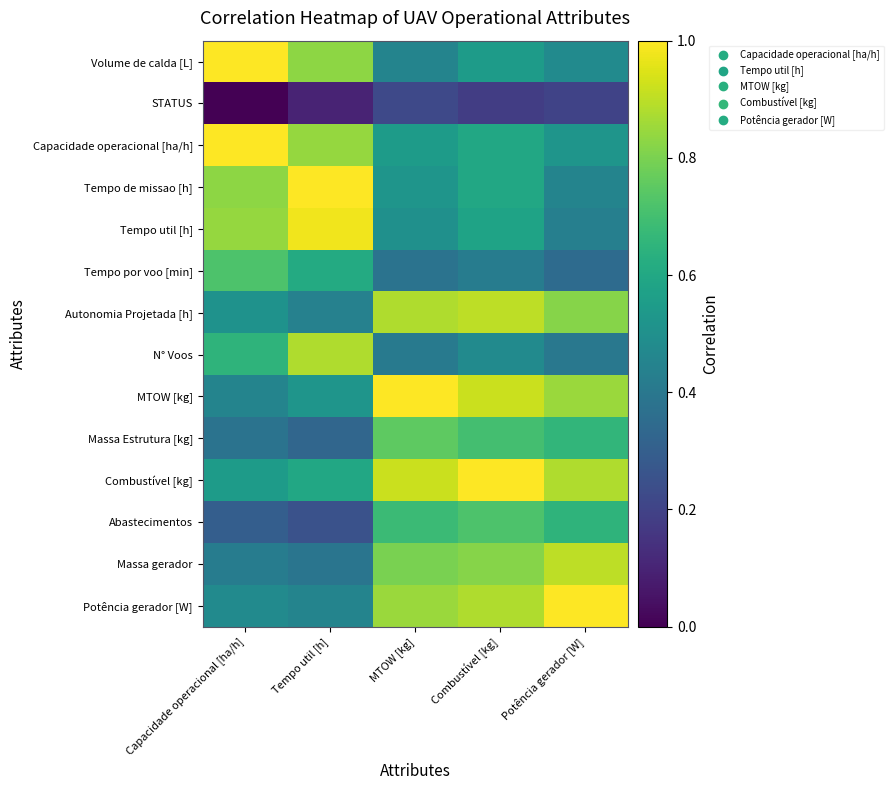

Reading left to right, what are all the values shown in this chart?

Volume de calda [L]: Capacidade operacional [ha/h]=1.5	Tempo util [h]=0.8	MTOW [kg]=0.5	Combustível [kg]=0.6	Potência gerador [W]=0.5
STATUS: Capacidade operacional [ha/h]=0.0	Tempo util [h]=0.1	MTOW [kg]=0.2	Combustível [kg]=0.2	Potência gerador [W]=0.2
Capacidade operacional [ha/h]: Capacidade operacional [ha/h]=1.0	Tempo util [h]=0.8	MTOW [kg]=0.6	Combustível [kg]=0.6	Potência gerador [W]=0.5
Tempo de missao [h]: Capacidade operacional [ha/h]=0.8	Tempo util [h]=1.0	MTOW [kg]=0.5	Combustível [kg]=0.6	Potência gerador [W]=0.5
Tempo util [h]: Capacidade operacional [ha/h]=0.8	Tempo util [h]=1.0	MTOW [kg]=0.5	Combustível [kg]=0.6	Potência gerador [W]=0.4
Tempo por voo [min]: Capacidade operacional [ha/h]=0.7	Tempo util [h]=0.6	MTOW [kg]=0.4	Combustível [kg]=0.4	Potência gerador [W]=0.3
Autonomia Projetada [h]: Capacidade operacional [ha/h]=0.5	Tempo util [h]=0.4	MTOW [kg]=0.9	Combustível [kg]=0.9	Potência gerador [W]=0.8
N° Voos: Capacidade operacional [ha/h]=0.7	Tempo util [h]=0.9	MTOW [kg]=0.4	Combustível [kg]=0.5	Potência gerador [W]=0.4
MTOW [kg]: Capacidade operacional [ha/h]=0.5	Tempo util [h]=0.5	MTOW [kg]=1.0	Combustível [kg]=0.9	Potência gerador [W]=0.8
Massa Estrutura [kg]: Capacidade operacional [ha/h]=0.4	Tempo util [h]=0.3	MTOW [kg]=0.8	Combustível [kg]=0.7	Potência gerador [W]=0.7
Combustível [kg]: Capacidade operacional [ha/h]=0.6	Tempo util [h]=0.6	MTOW [kg]=0.9	Combustível [kg]=1.0	Potência gerador [W]=0.9
Abastecimentos: Capacidade operacional [ha/h]=0.3	Tempo util [h]=0.2	MTOW [kg]=0.7	Combustível [kg]=0.7	Potência gerador [W]=0.7
Massa gerador: Capacidade operacional [ha/h]=0.4	Tempo util [h]=0.4	MTOW [kg]=0.8	Combustível [kg]=0.8	Potência gerador [W]=0.9
Potência gerador [W]: Capacidade operacional [ha/h]=0.5	Tempo util [h]=0.5	MTOW [kg]=0.8	Combustível [kg]=0.9	Potência gerador [W]=1.0